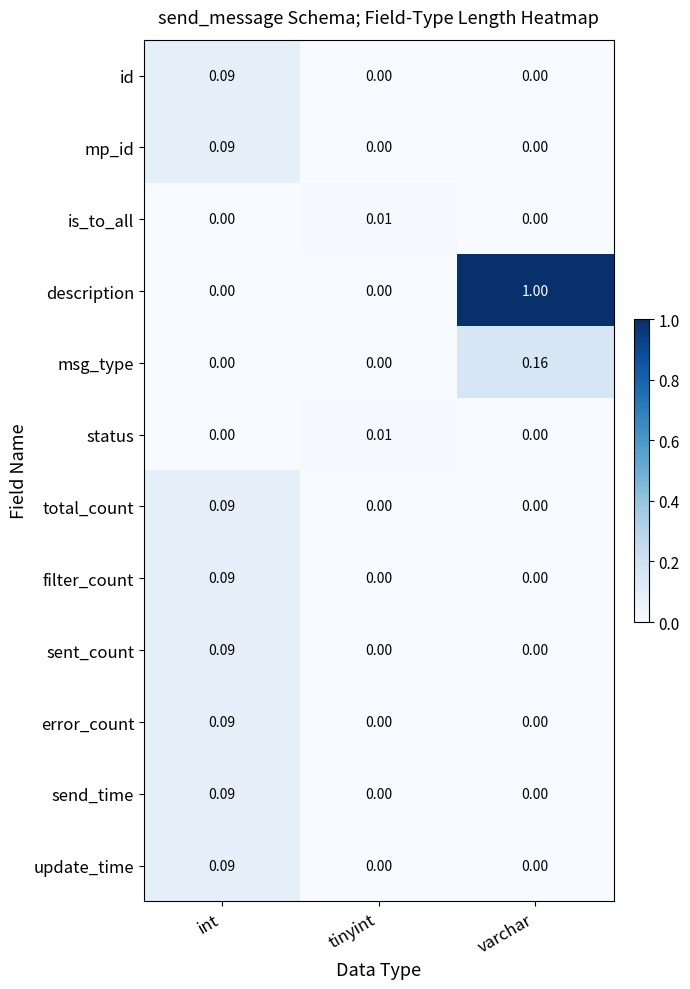

At which category is the sum across all series the highest?

varchar